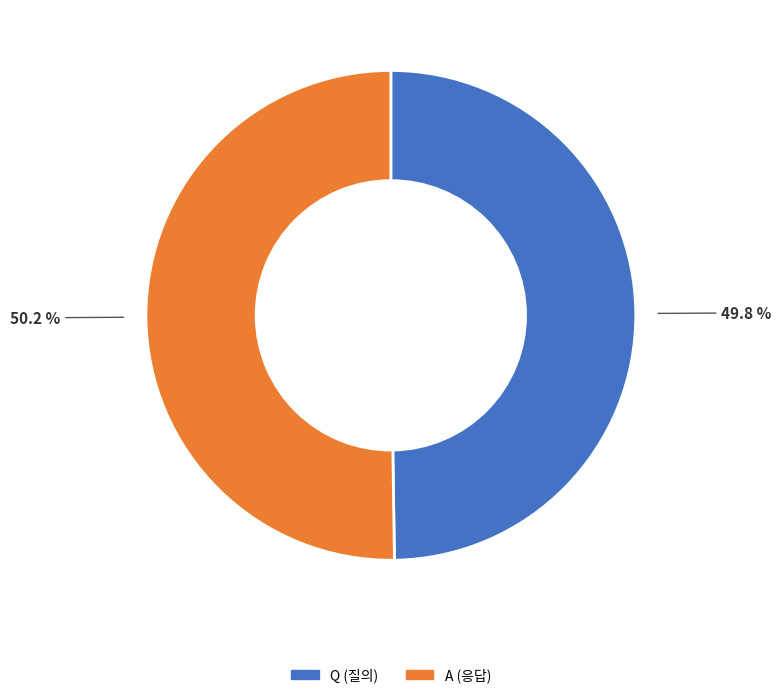

What is the ratio of the value at Q to the value at A?

1.0